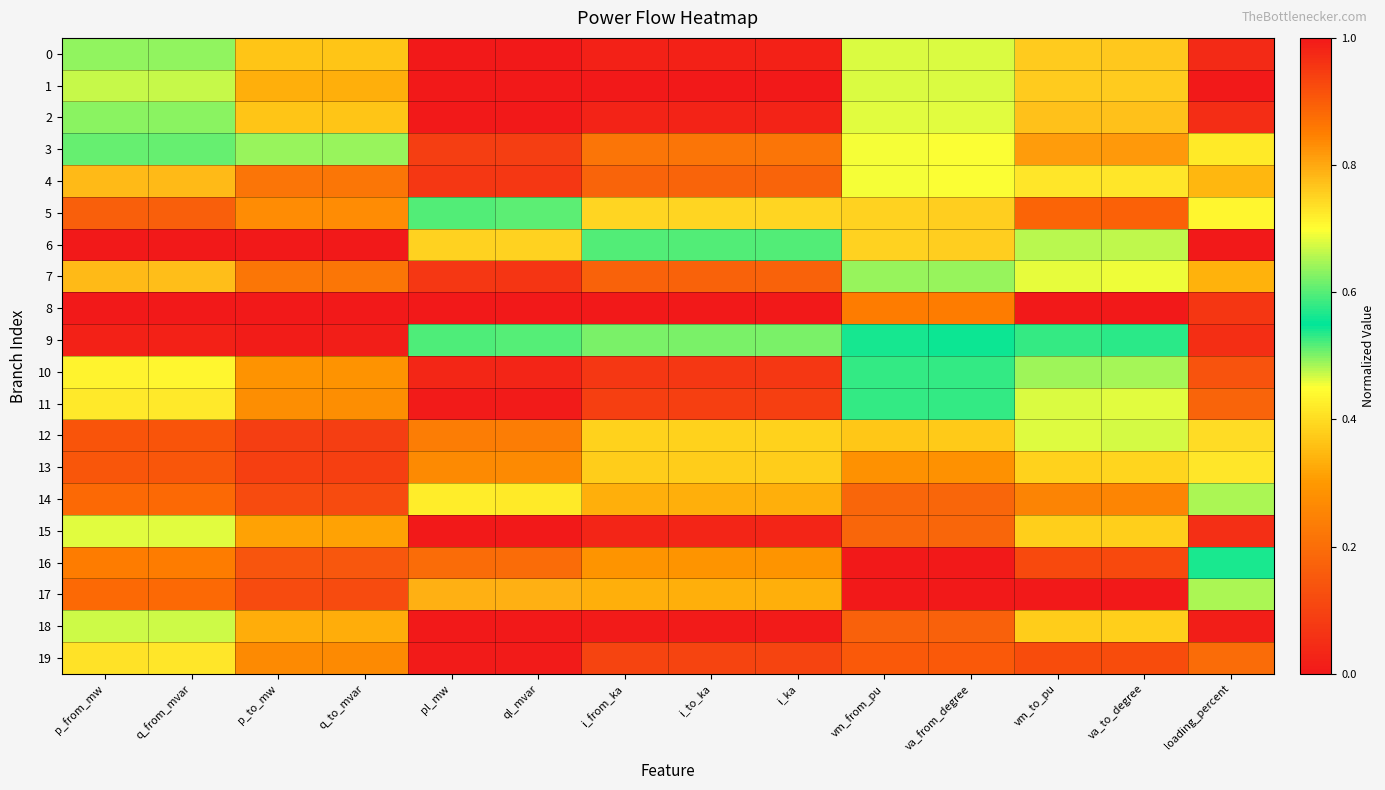

Between va_to_degree and q_from_mvar, which is larger?

va_to_degree